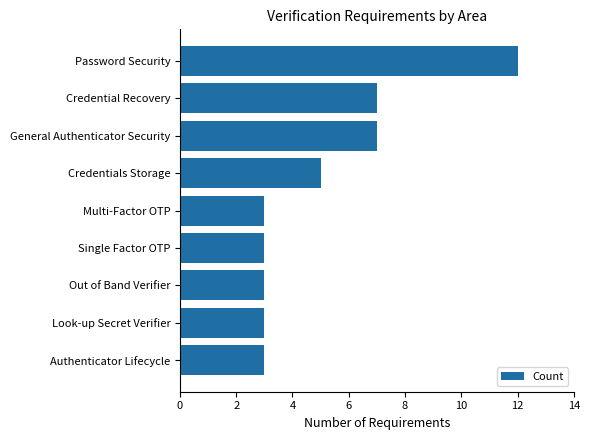

What is the minimum value shown in the chart?

3